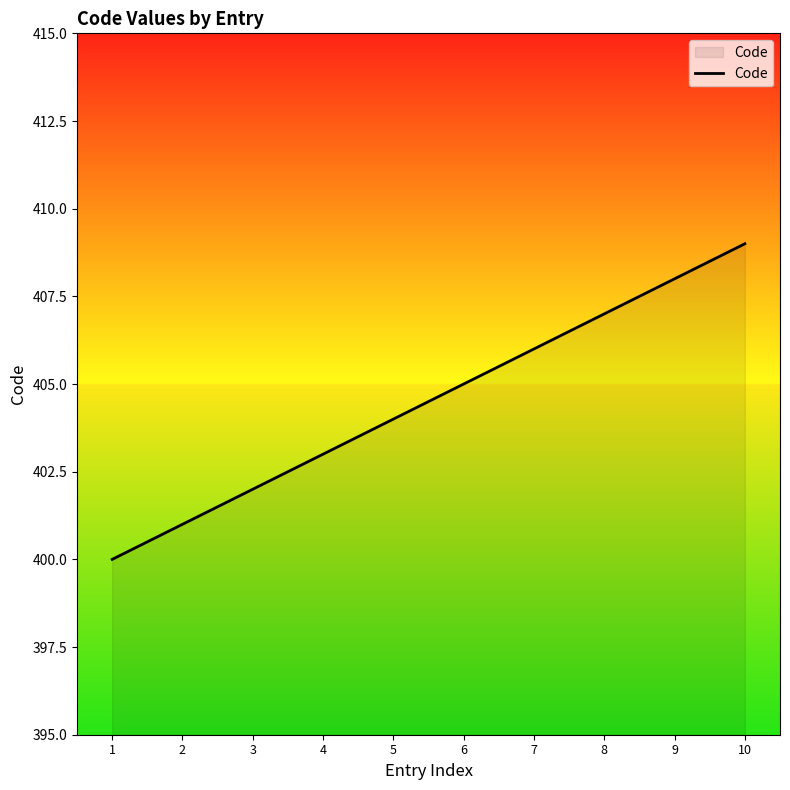

Count the number of categories in the chart.

10